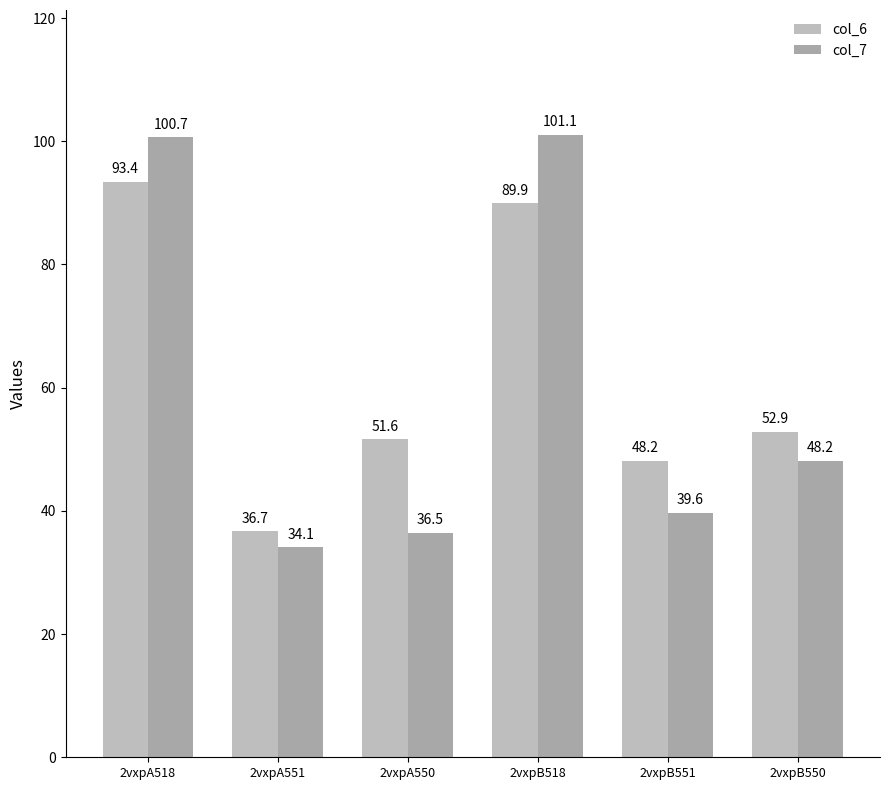

Which has a higher value, 2vxpA550 or 2vxpB551?

2vxpA550